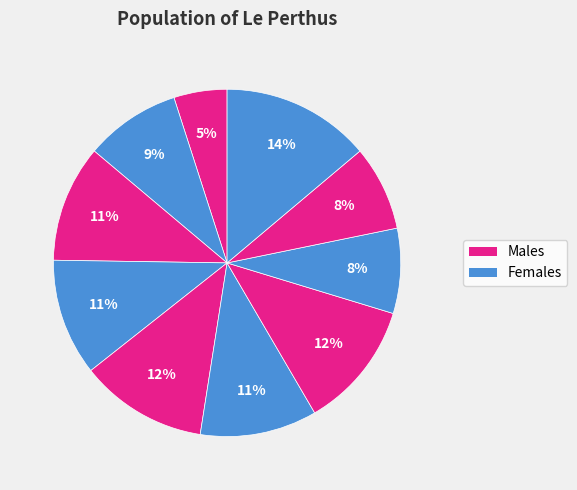

Rank the categories by value from lowest to highest.

i1, i8, i9, i2, i3, i4, i6, i5, i7, i10